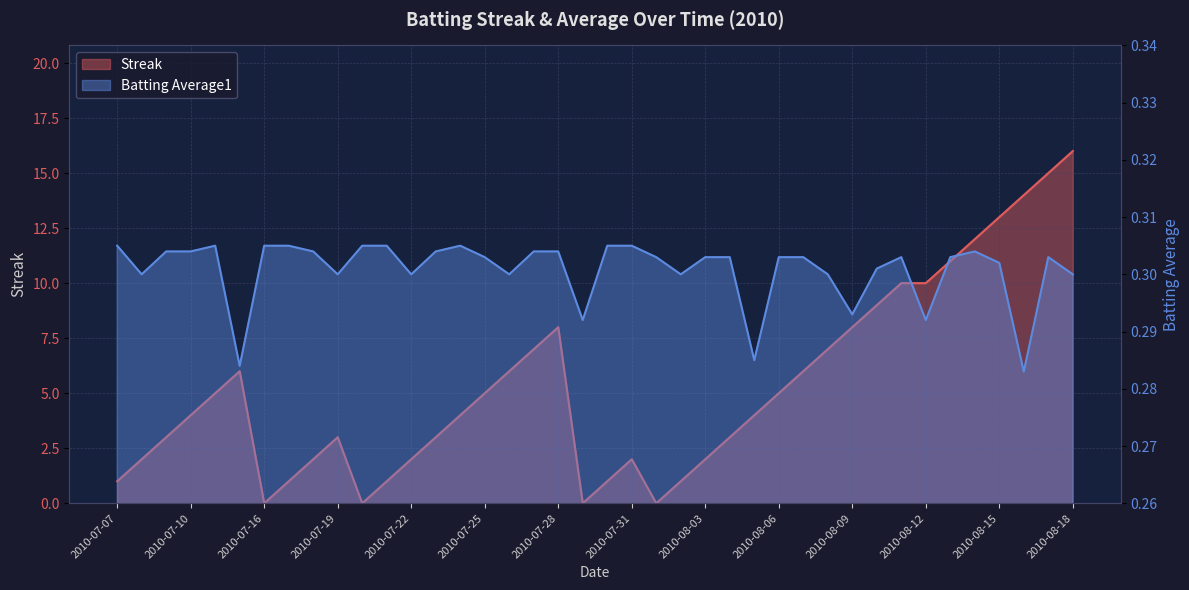

Which label corresponds to the largest value in the chart?

2010-08-18